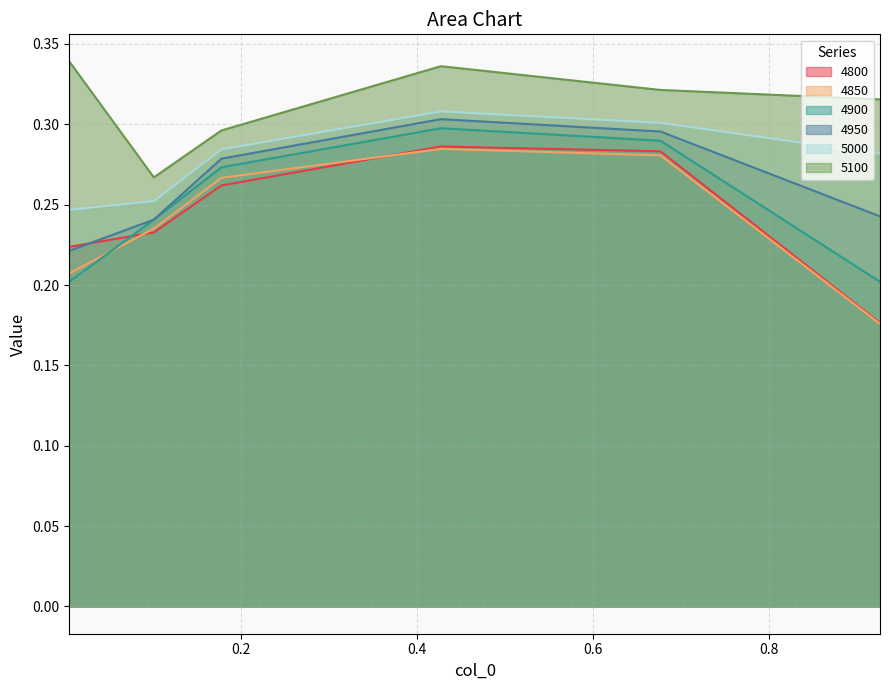

At how many categories does at least one series exceed 0?

6